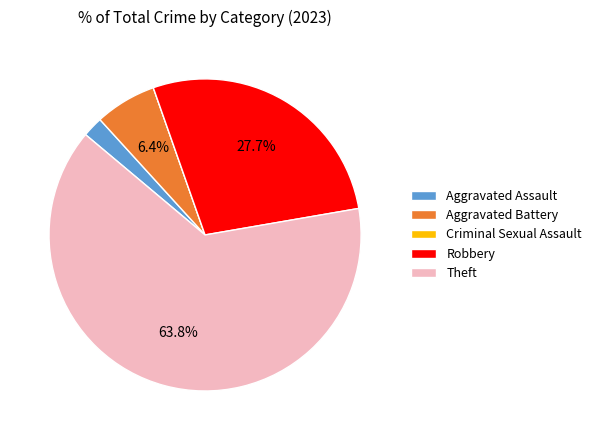

To the nearest percent, what is the difference between the largest and smallest slice percentages?

64%